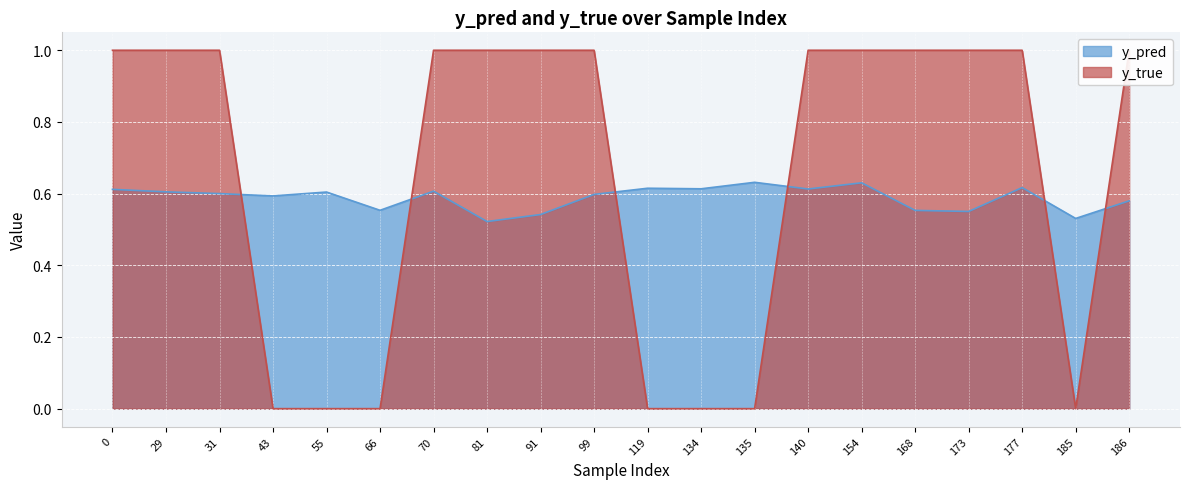

After their last crossing, which series has the higher values: y_true or y_pred?

y_true